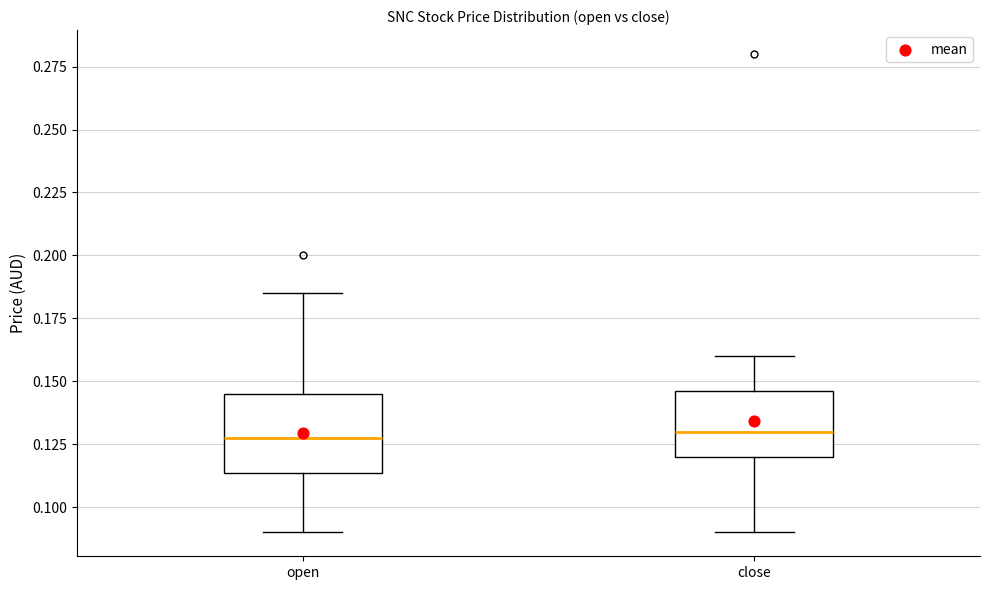

Where does the lower whisker of the box for open end on the y-axis? The values are not printed on the chart, so give them approximately, as read against the axis.

0.090